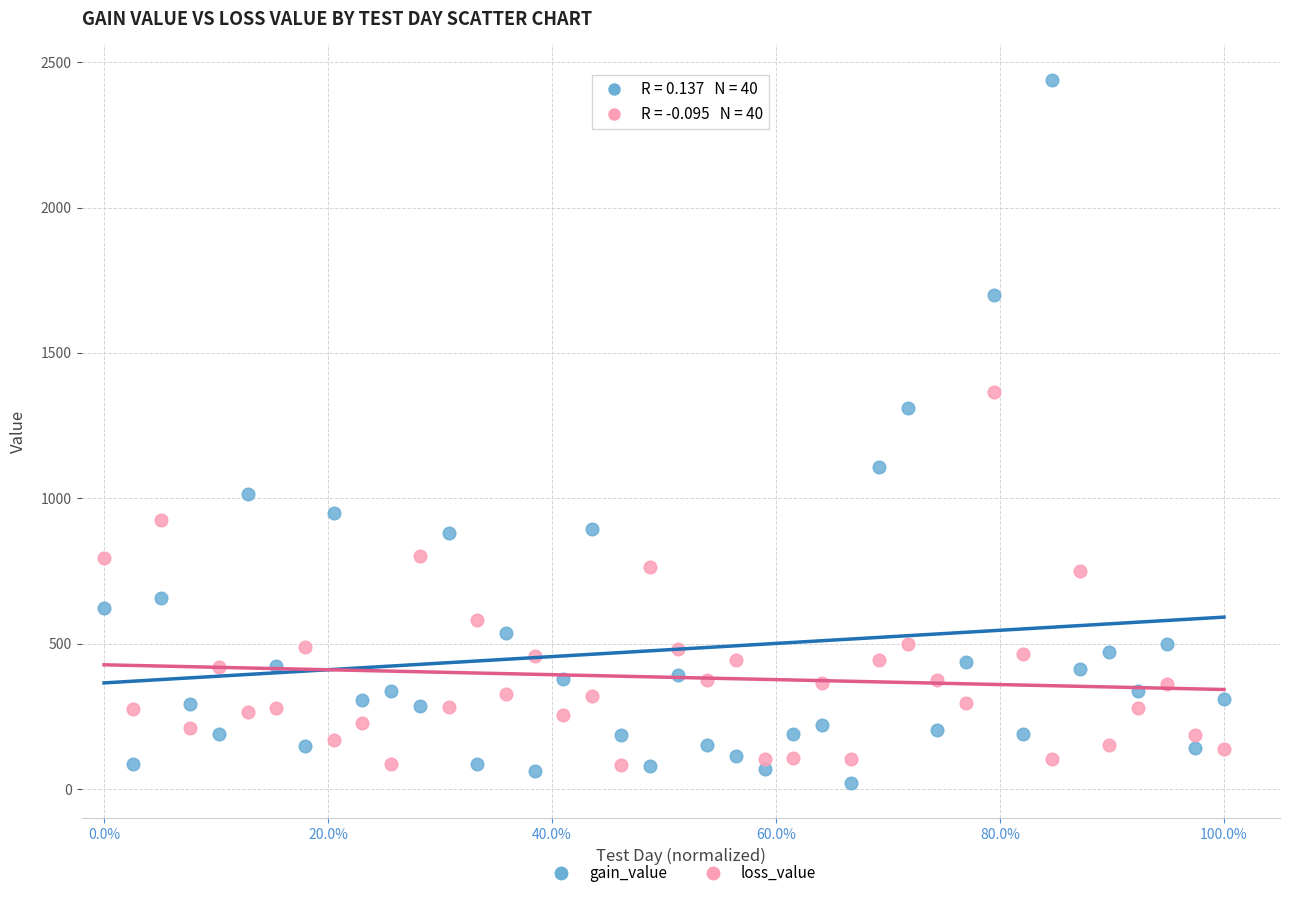

Across all series, what Y value is closest to 1230?

1311.6